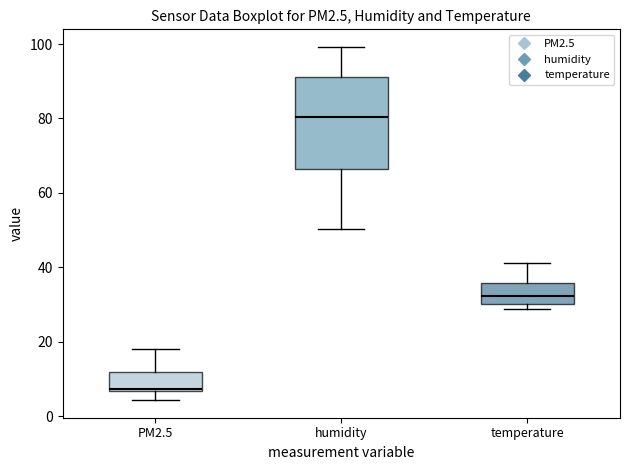

Reading left to right, read every box against the y-axis: the position of its median line, the range the box covers, and the ends of its whiskers. The values are not printed on the chart, so give them approximately, as read against the axis.

PM2.5: median 8, box 6 to 12, whiskers 4 to 18
humidity: median 80, box 66 to 92, whiskers 50 to 100
temperature: median 32, box 30 to 36, whiskers 28 to 42